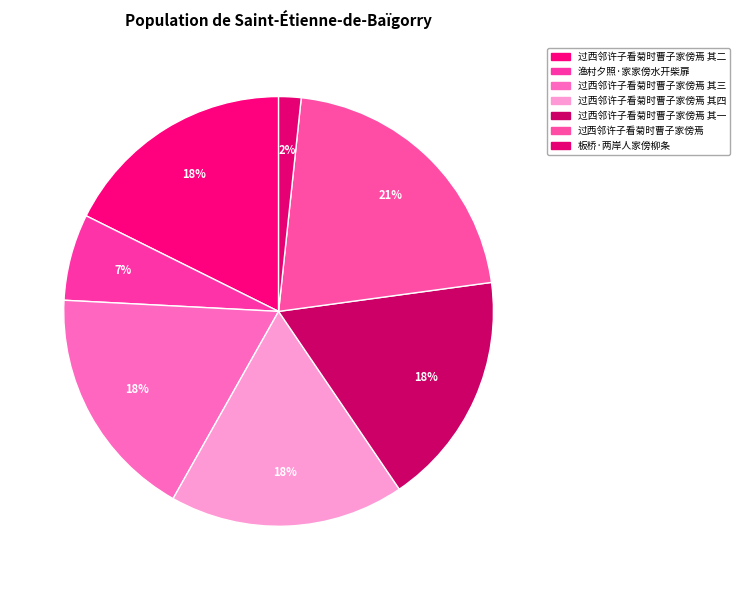

Count the number of slices in the pie.

7